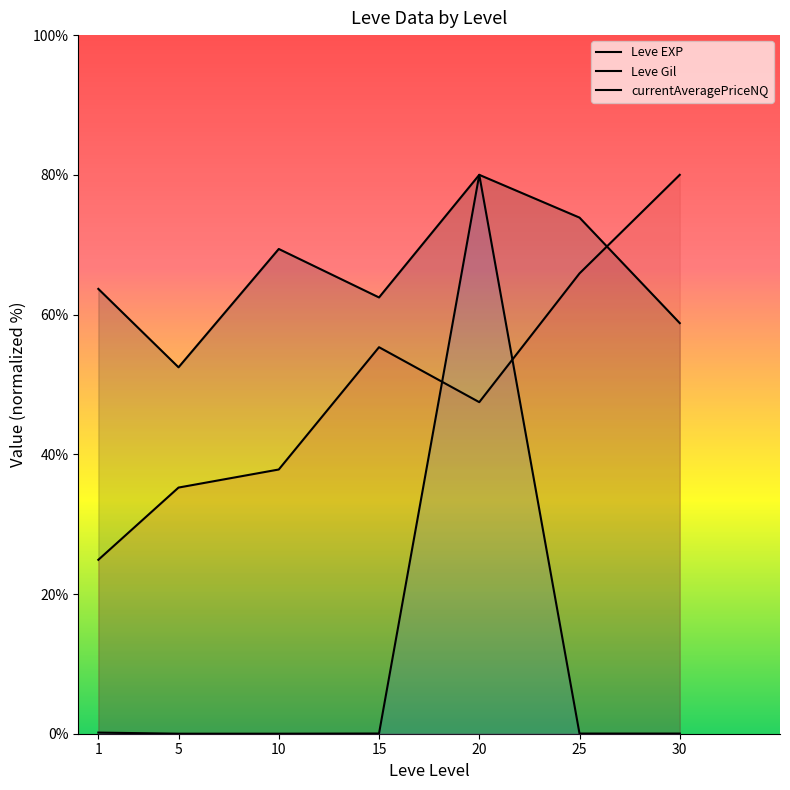

At which category does currentAveragePriceNQ reach its first local peak?

20